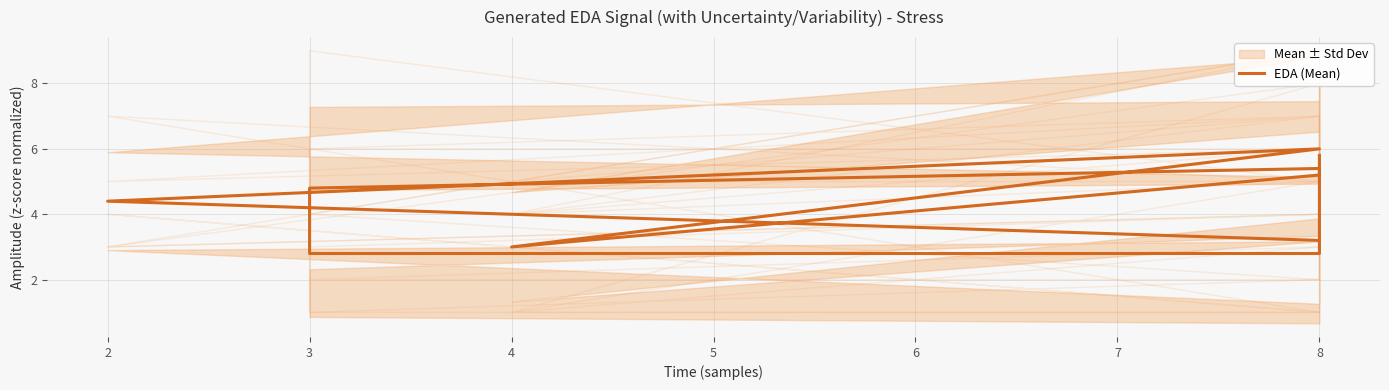

The chart shows a value of 4.8 at 3. True or false?

True